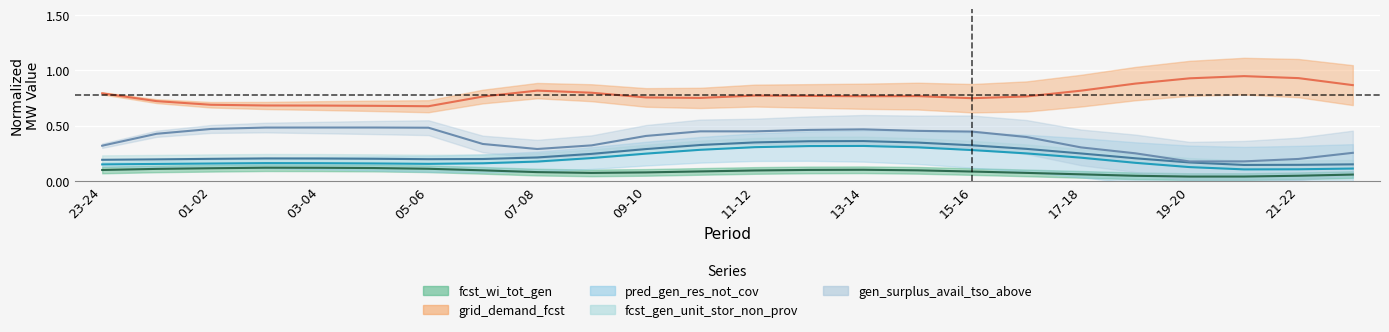

Rank the series by their maximum value, from highest to lowest.

grid_demand_fcst, gen_surplus_avail_tso_above, fcst_gen_unit_stor_non_prov, pred_gen_res_not_cov, fcst_wi_tot_gen